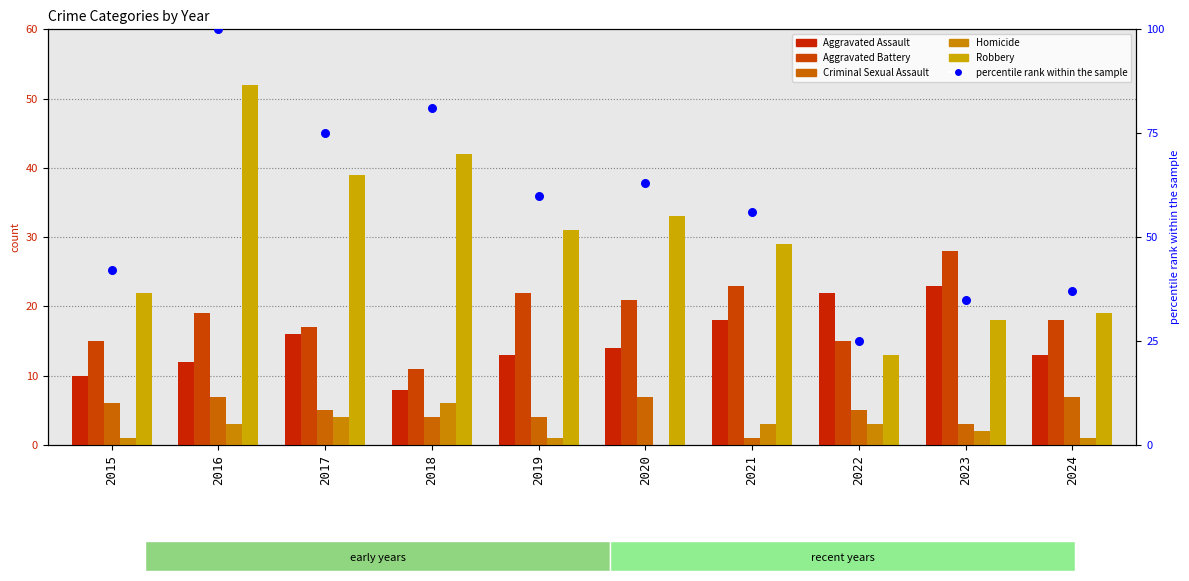

At which category is the sum across all series the highest?

2016